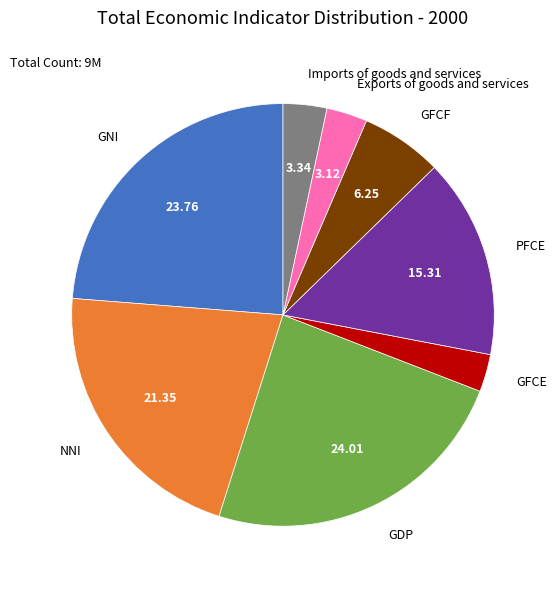

Does GFCF represent more than half of the total?

No